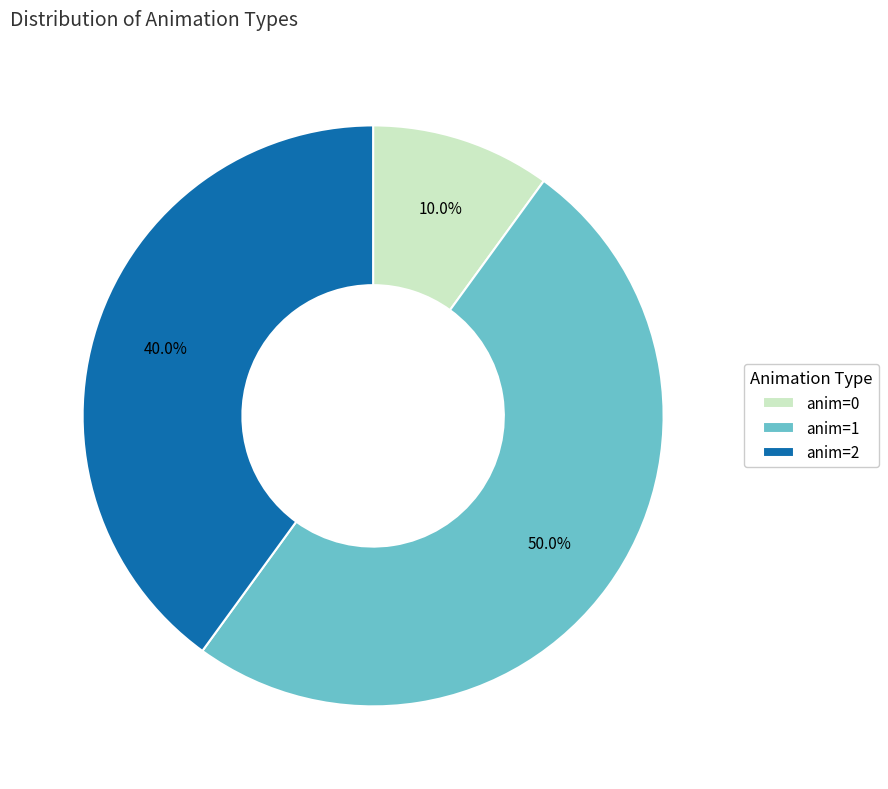

Does anim=2 represent more than half of the total?

No